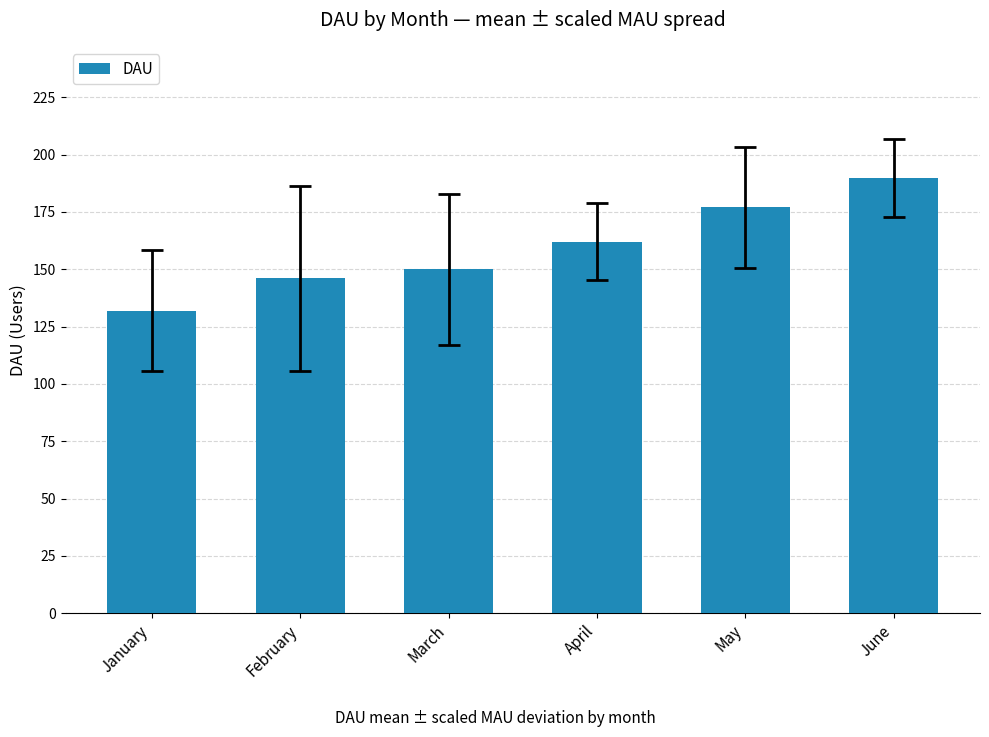

What is the difference between the values at April and January?

30